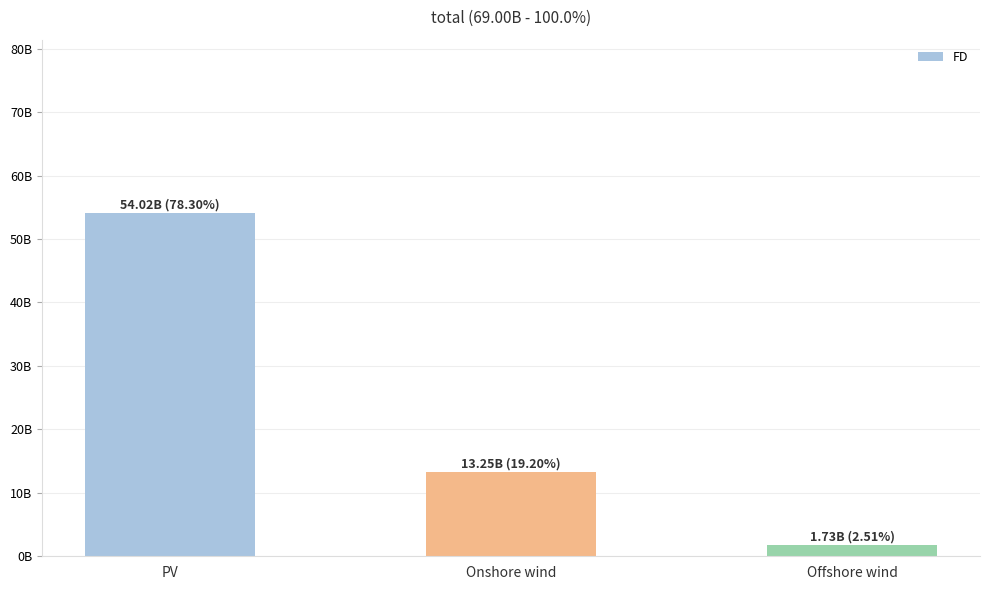

At which label is the value closest to 27876174924?

Onshore wind